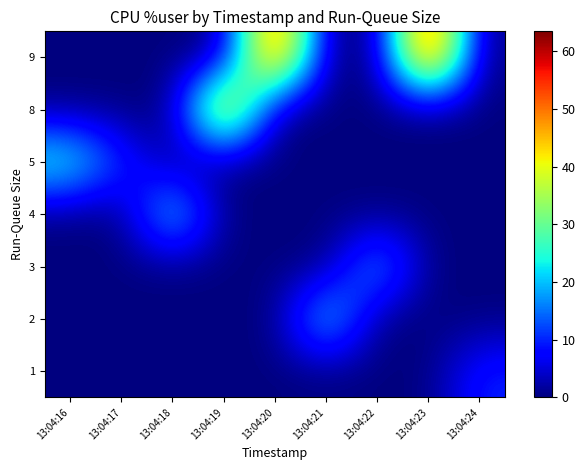

What is the difference between the highest and lowest values at 13:04:19?

53.6